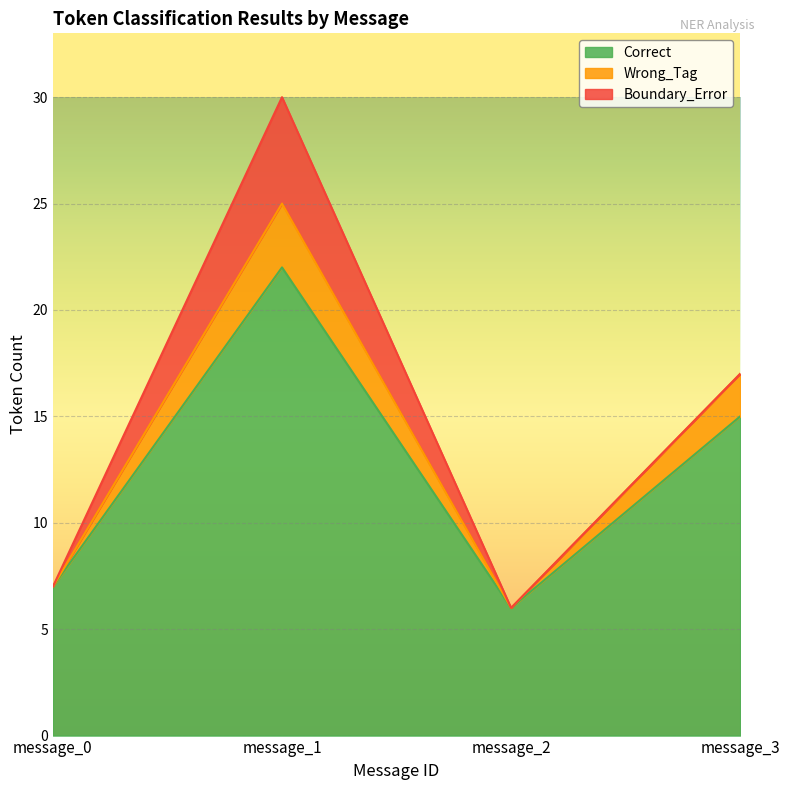

Rank the categories by Correct value from highest to lowest.

message_1, message_3, message_0, message_2